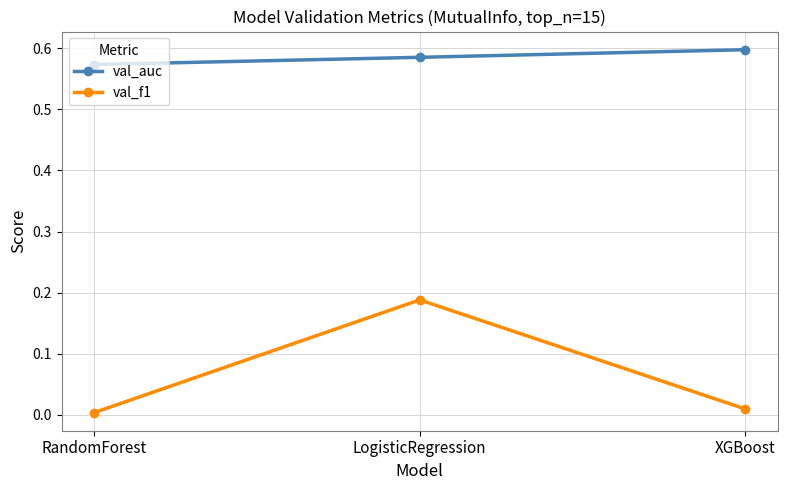

What is the label of the 1st point from the left?

RandomForest